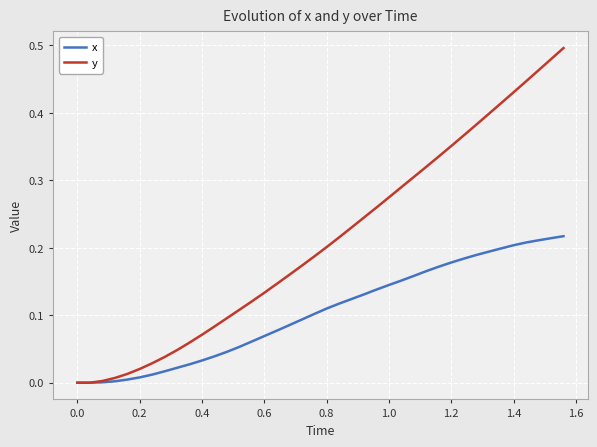

List the series in order of their peak value, highest first.

y, x